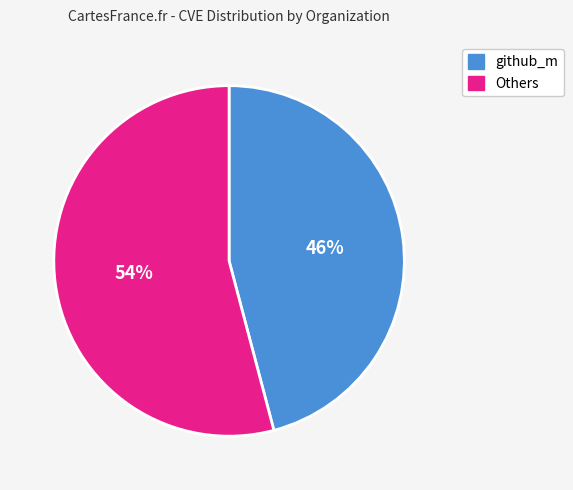

Is there a majority slice in this chart?

Yes